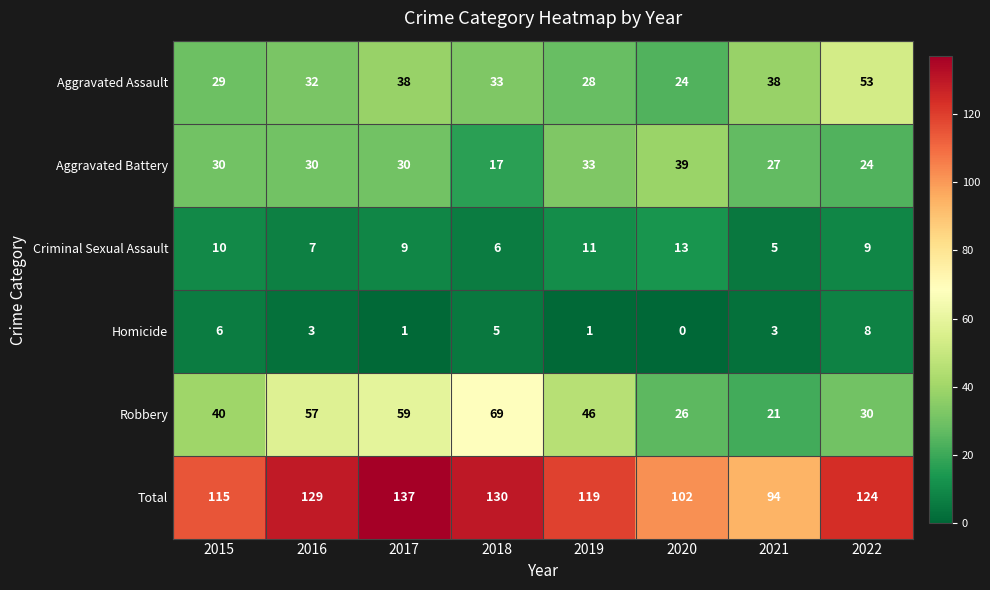

Which series changed the most between 2016 and 2017?

Total